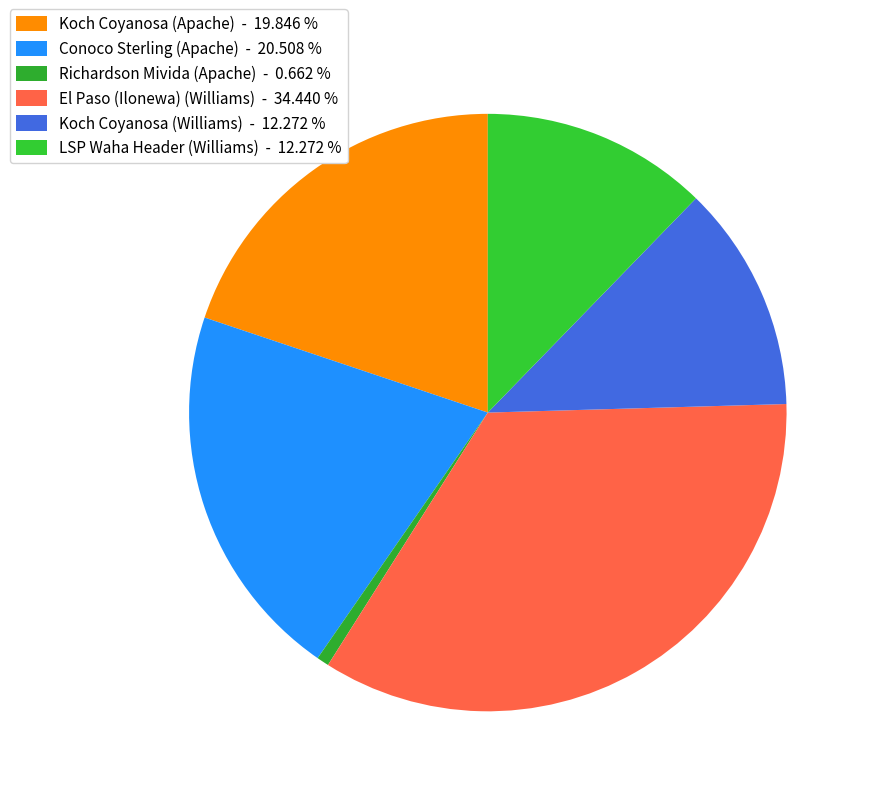

To the nearest percent, what portion does Conoco Sterling (Apache) represent?

21%